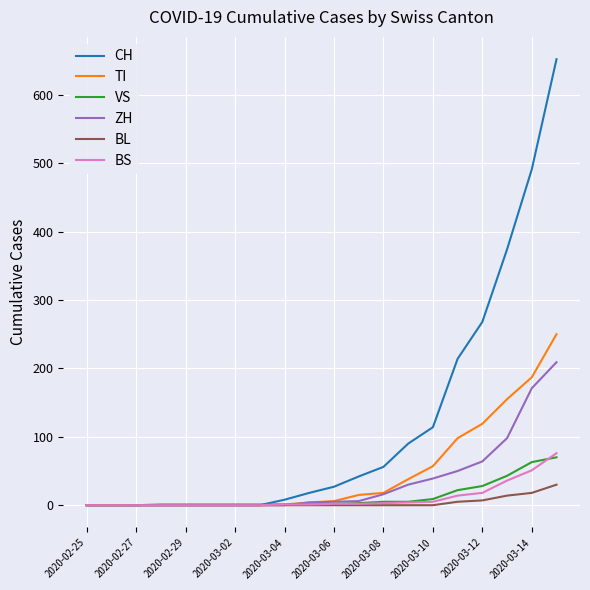

What is the highest value of the ZH series?

209